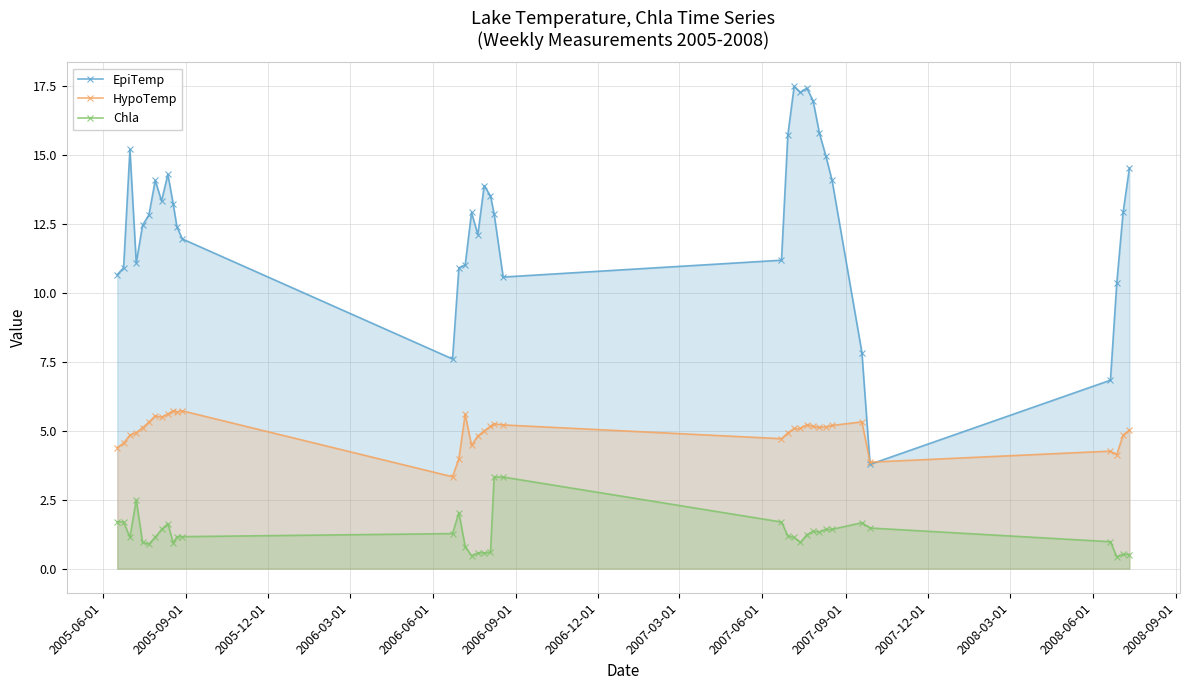

What are all the series names shown in the legend?

EpiTemp, HypoTemp, Chla